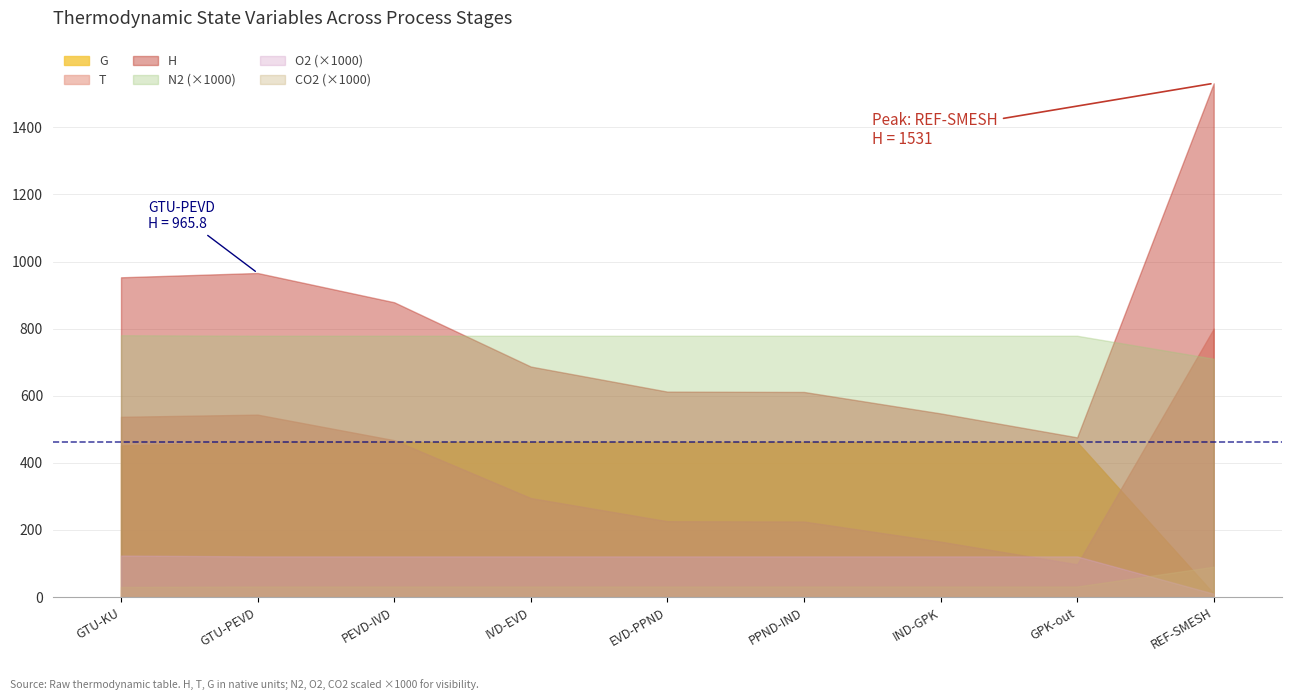

What is the spread (max minus min) of values at IVD-EVD?

747.2